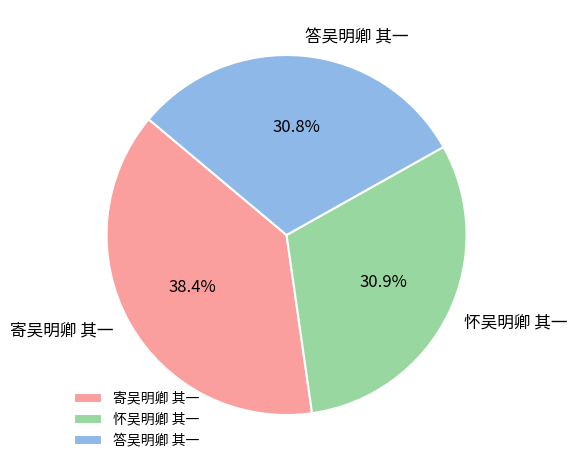

Is there a majority slice in this chart?

No